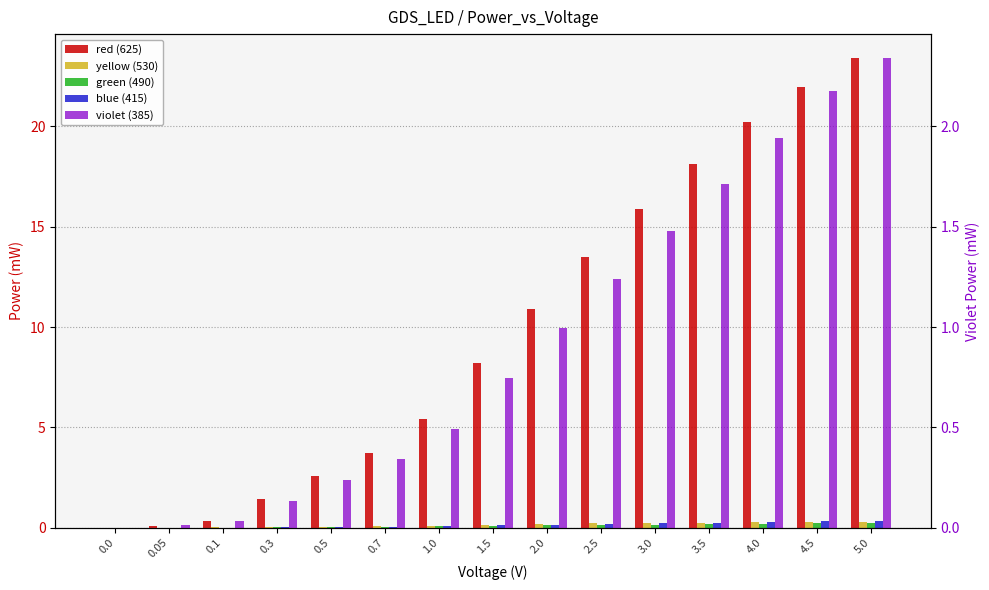

Between 0.5 and 4.5, which is larger?

4.5